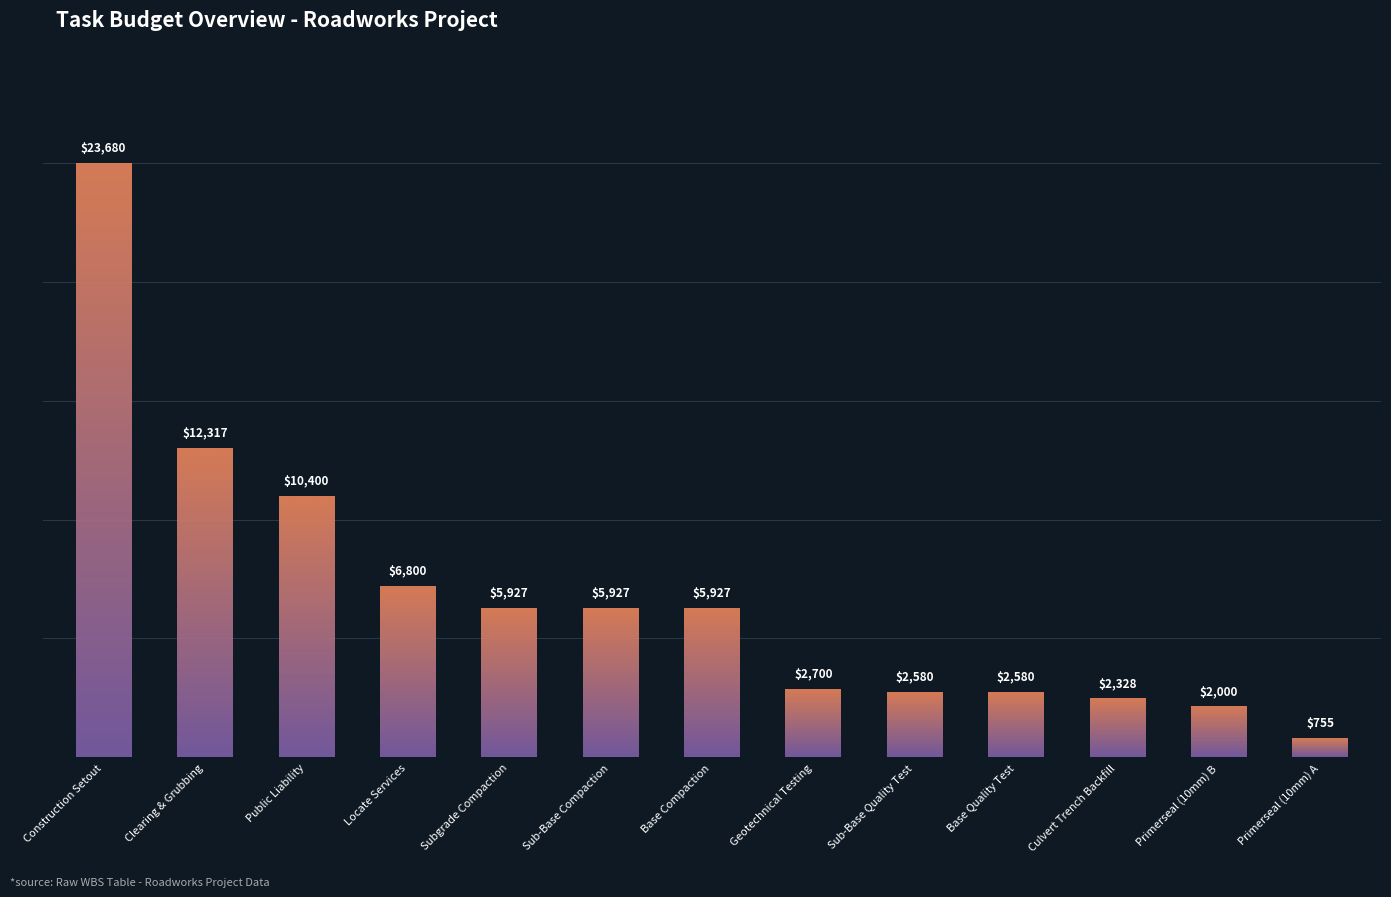

What is the label of the 11th bar from the right?

Public Liability